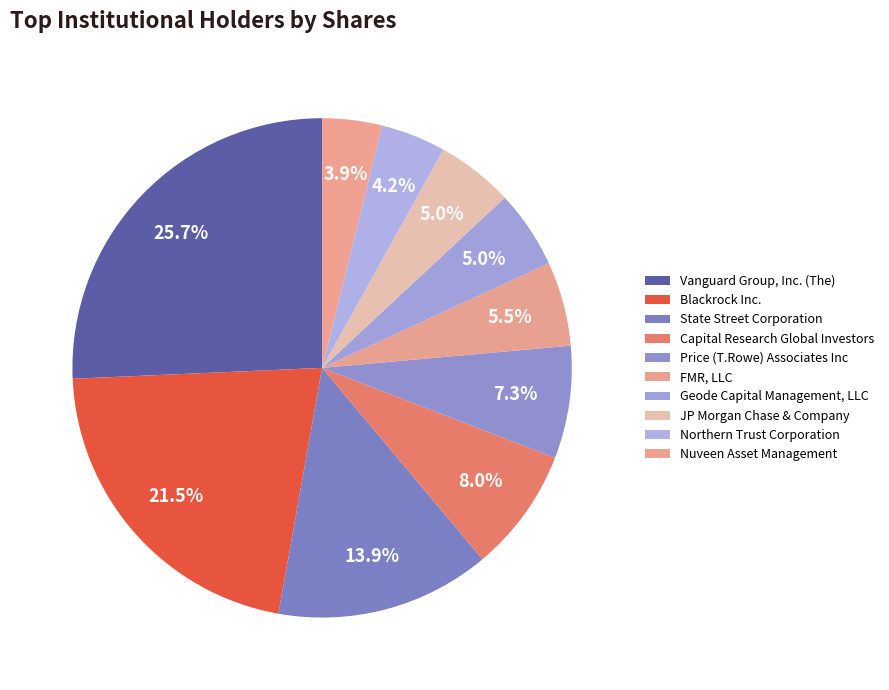

How many segments does this pie chart have?

10